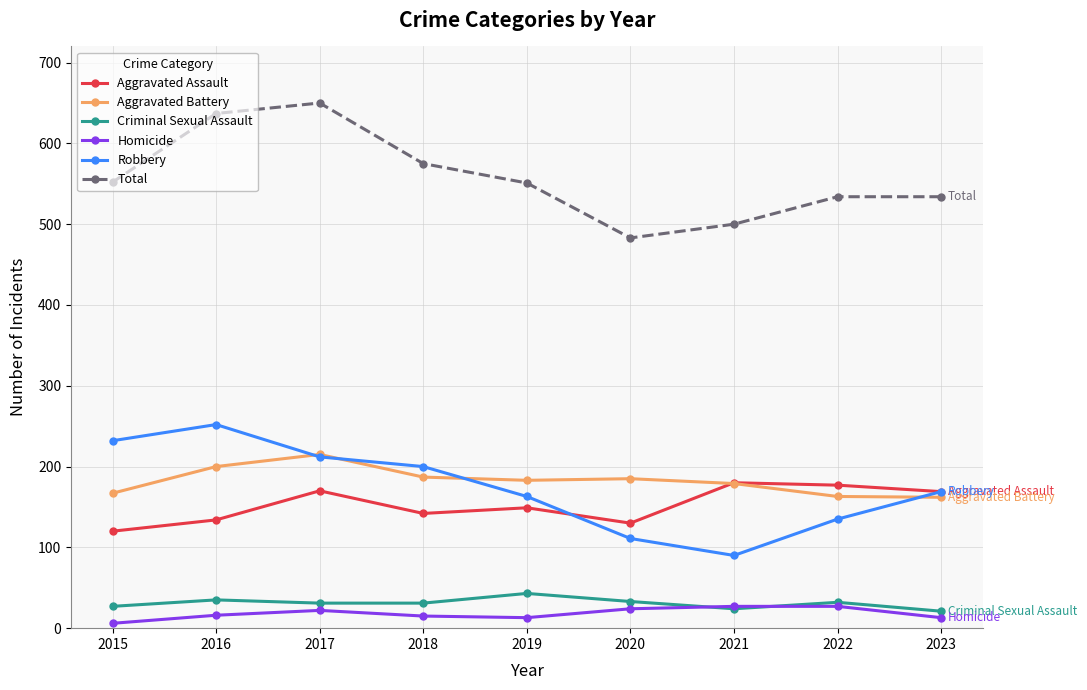

True or false: Criminal Sexual Assault and Total intersect in this chart.

False